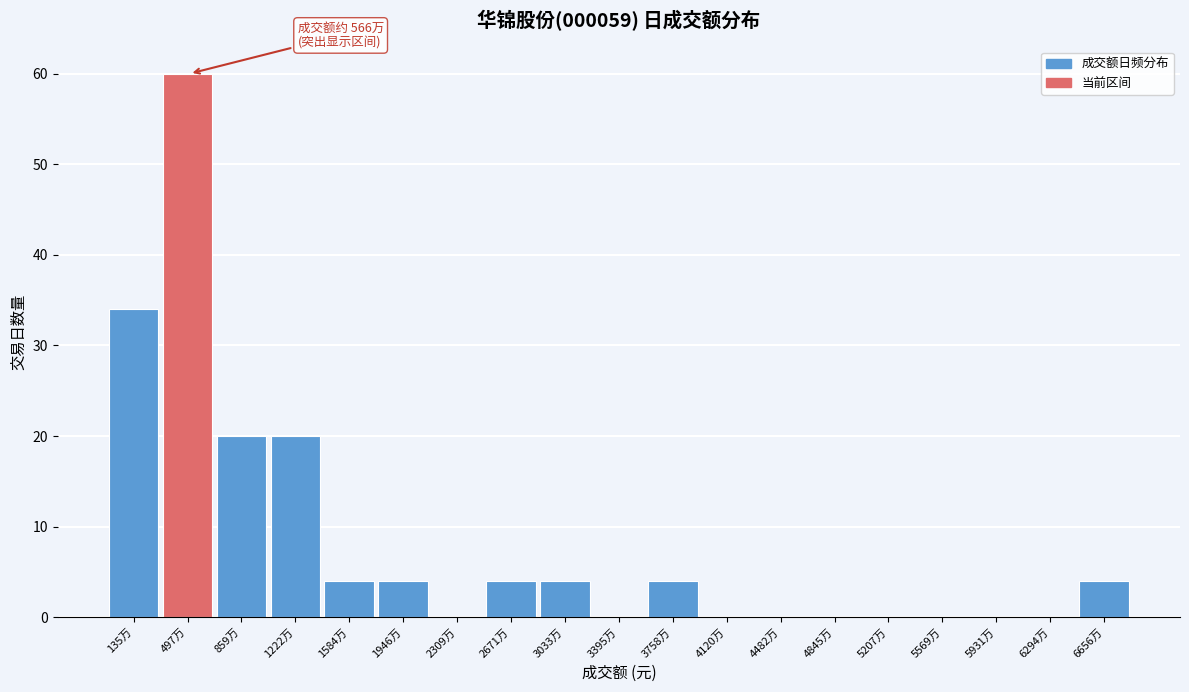

Reading left to right, list all the values displayed in this chart.

135万=34	497万=60	859万=20	1222万=20	1584万=4	1946万=4	2309万=0	2671万=4	3033万=4	3395万=0	3758万=4	4120万=0	4482万=0	4845万=0	5207万=0	5569万=0	5931万=0	6294万=0	6656万=4